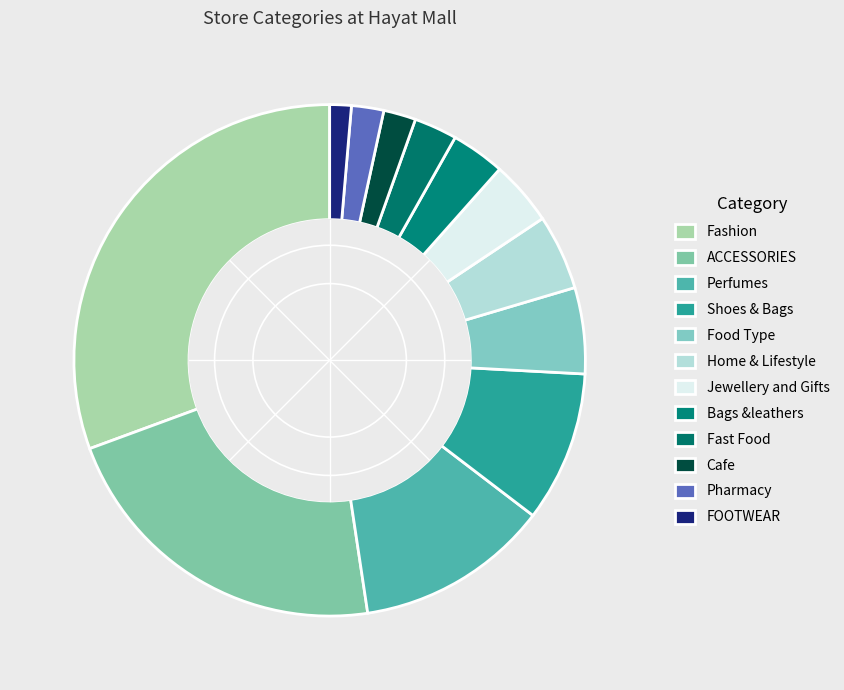

To the nearest percent, what is the difference between the largest and smallest slice percentages?

29%